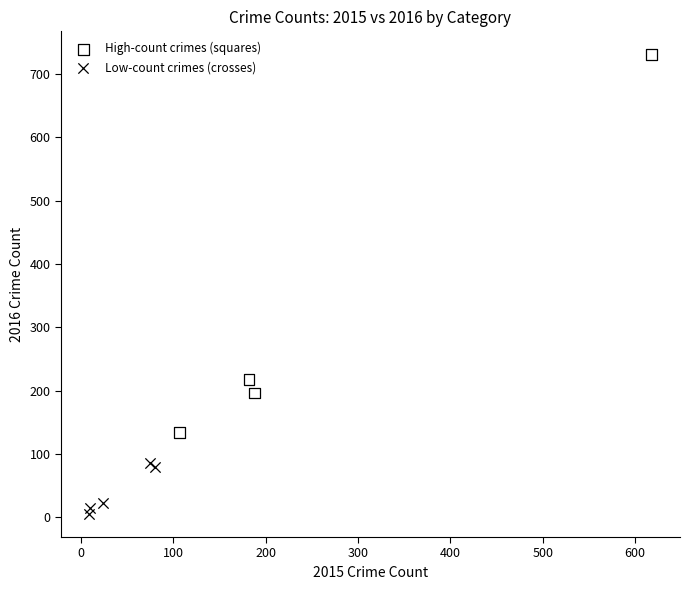

Which series contains the lowest Y value?

Low-count crimes (crosses)